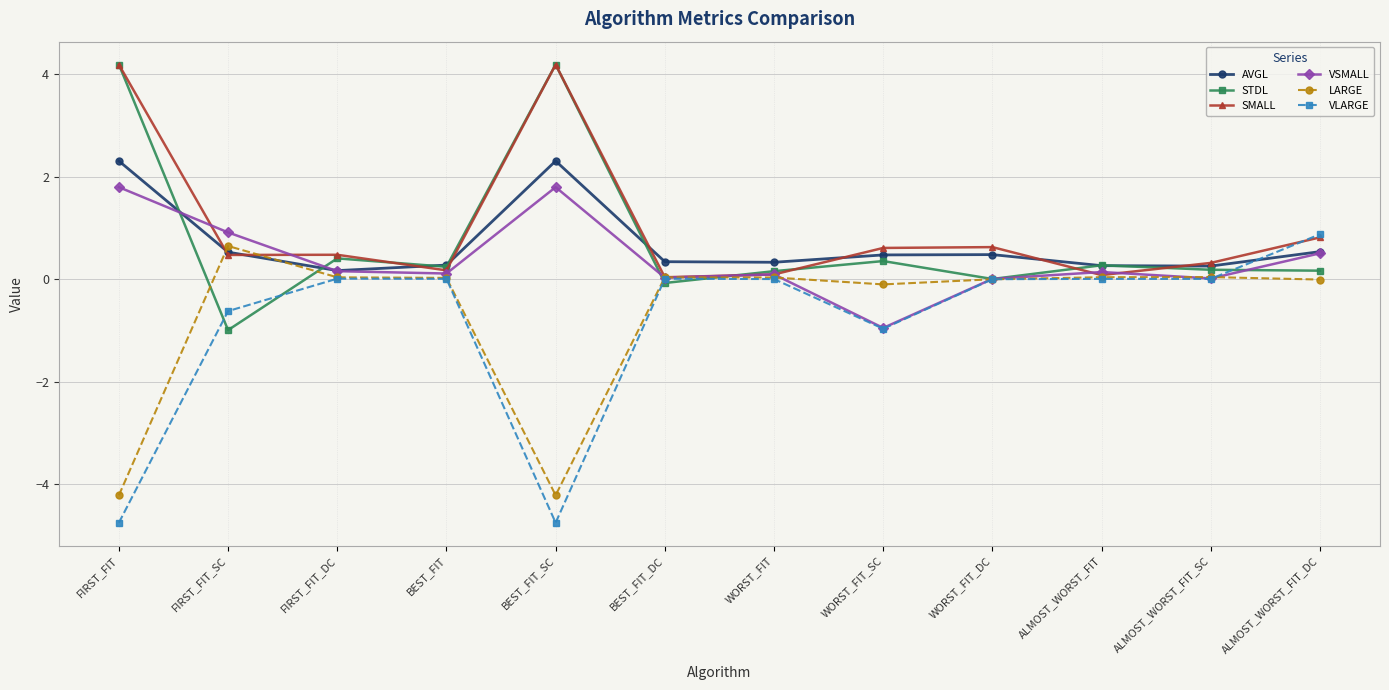

Is the value of SMALL at WORST_FIT greater than the value of VSMALL at BEST_FIT_SC?

No